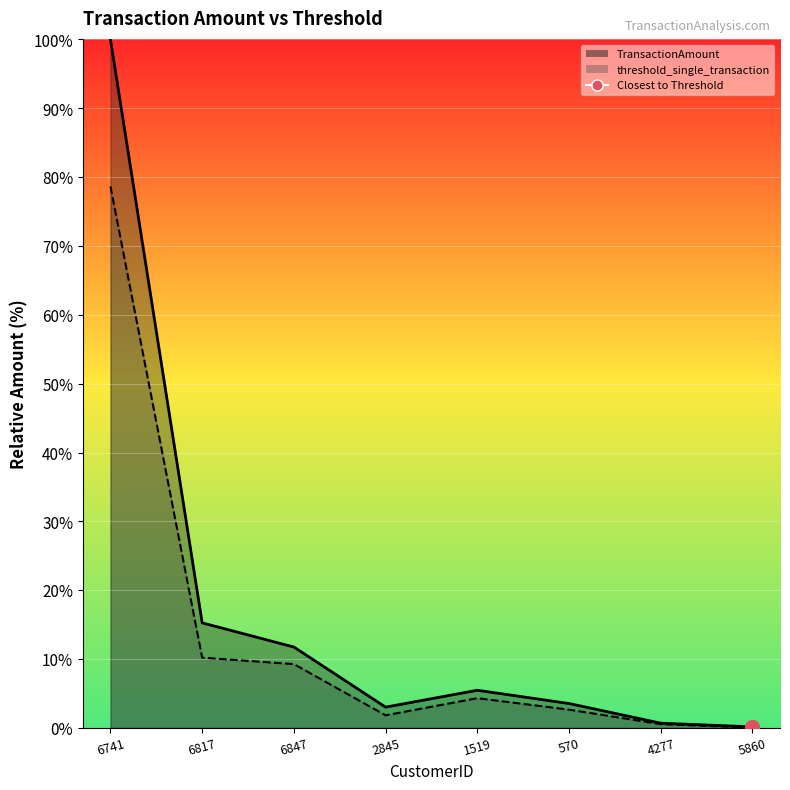

What is the total value across all series at 2845?

4.9